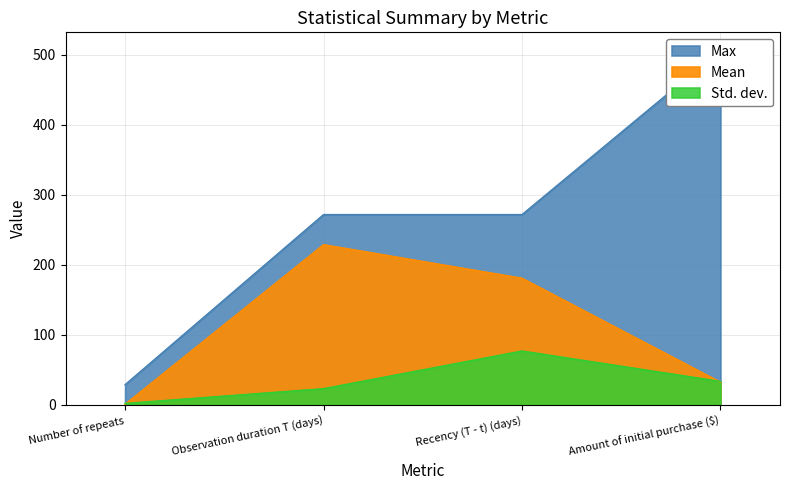

True or false: Std. dev. and Mean cross at least once.

True